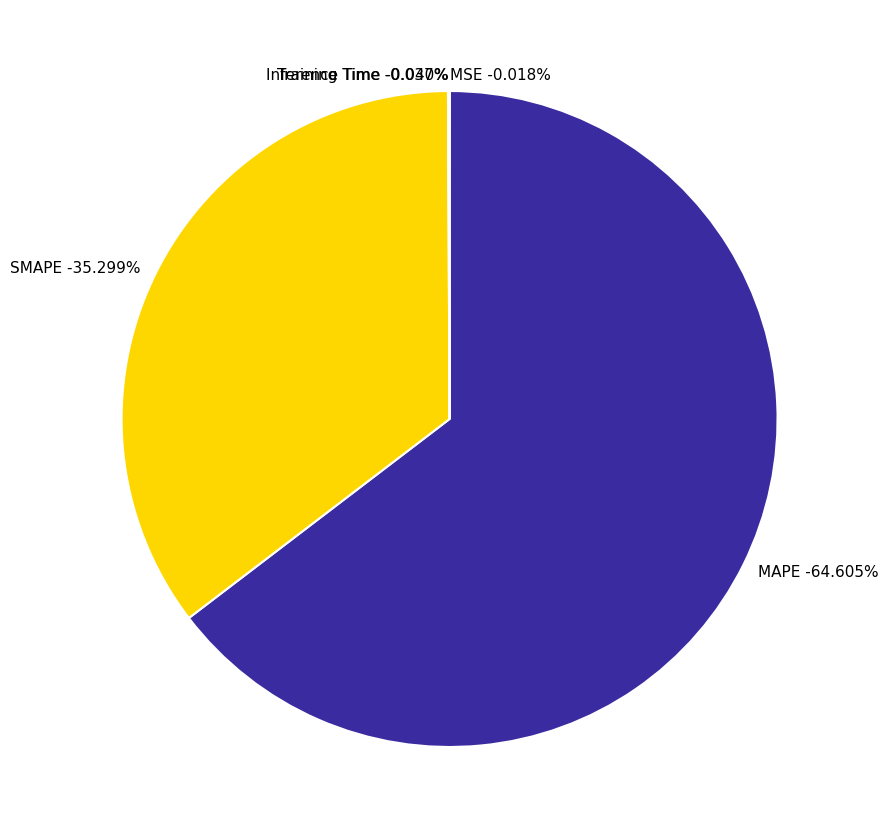

Is it true that MAPE is 65% of the pie?

True